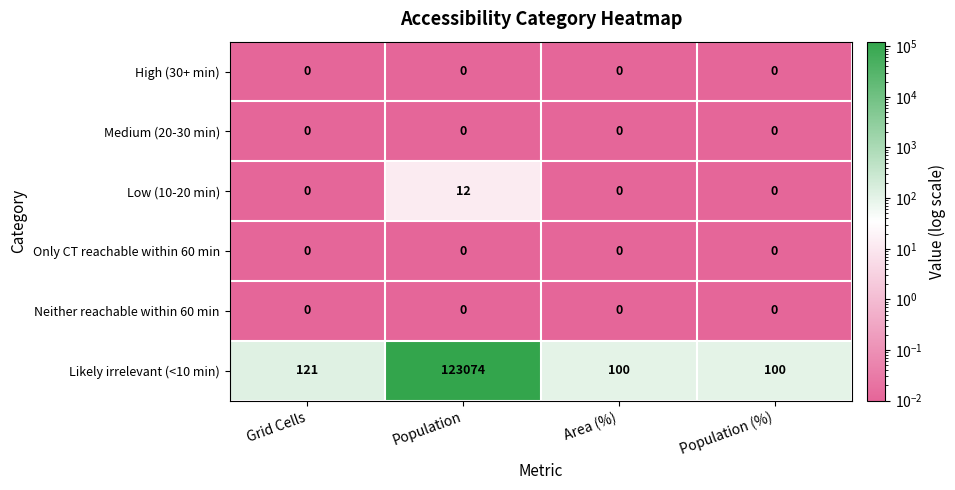

The value of High (30+ min) at Population is 0. True or false?

True